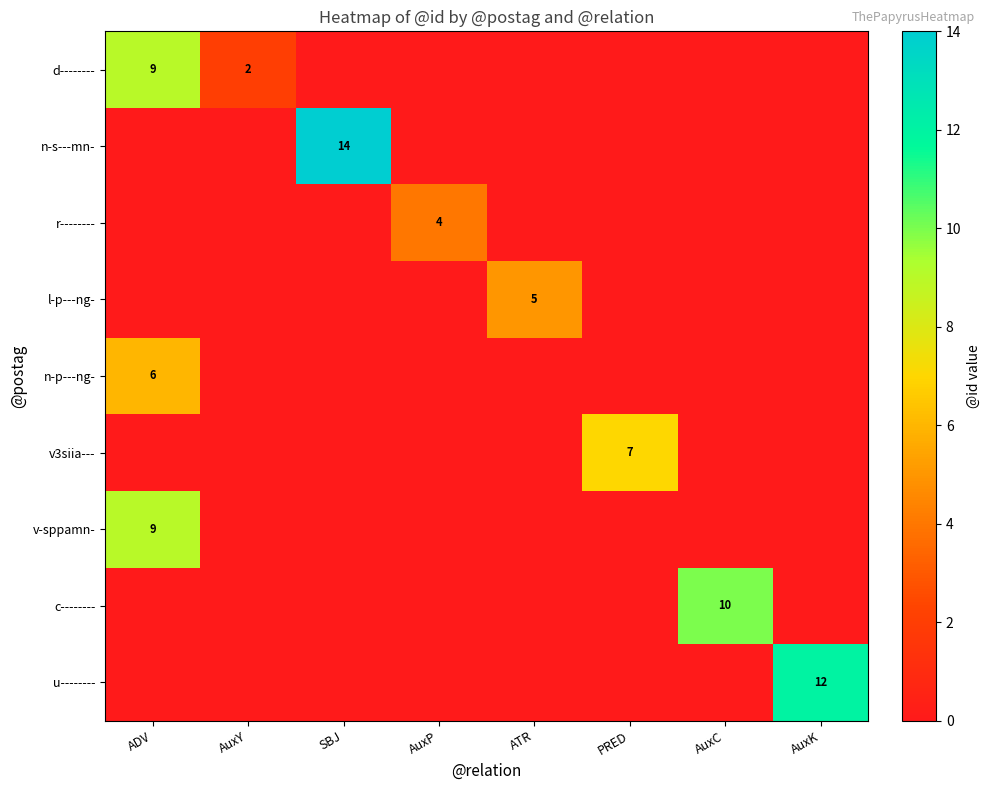

The value of u-------- at AuxK is 12. True or false?

True